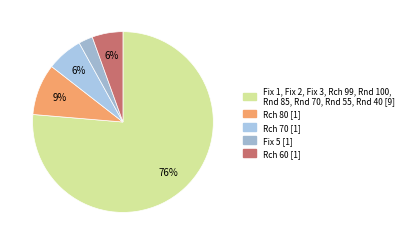

Is there any slice that represents more than half of the pie?

Yes